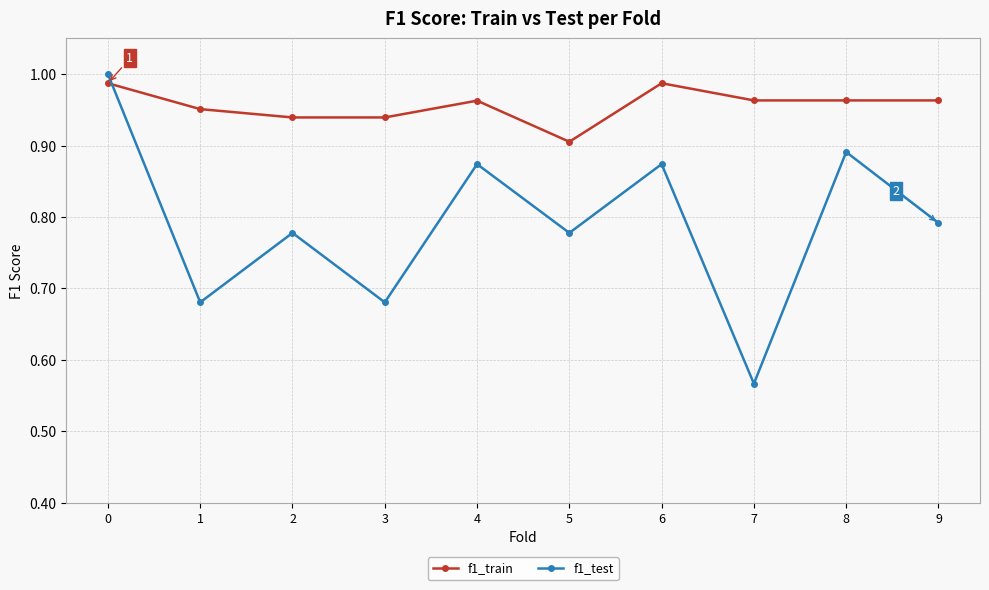

How many intersections are there between f1_train and f1_test?

1